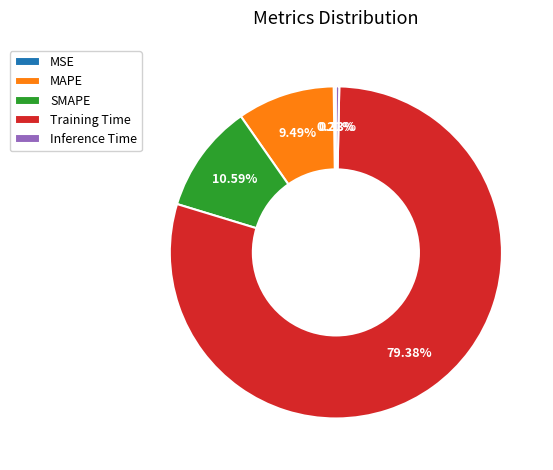

Which slice is the largest?

Training Time